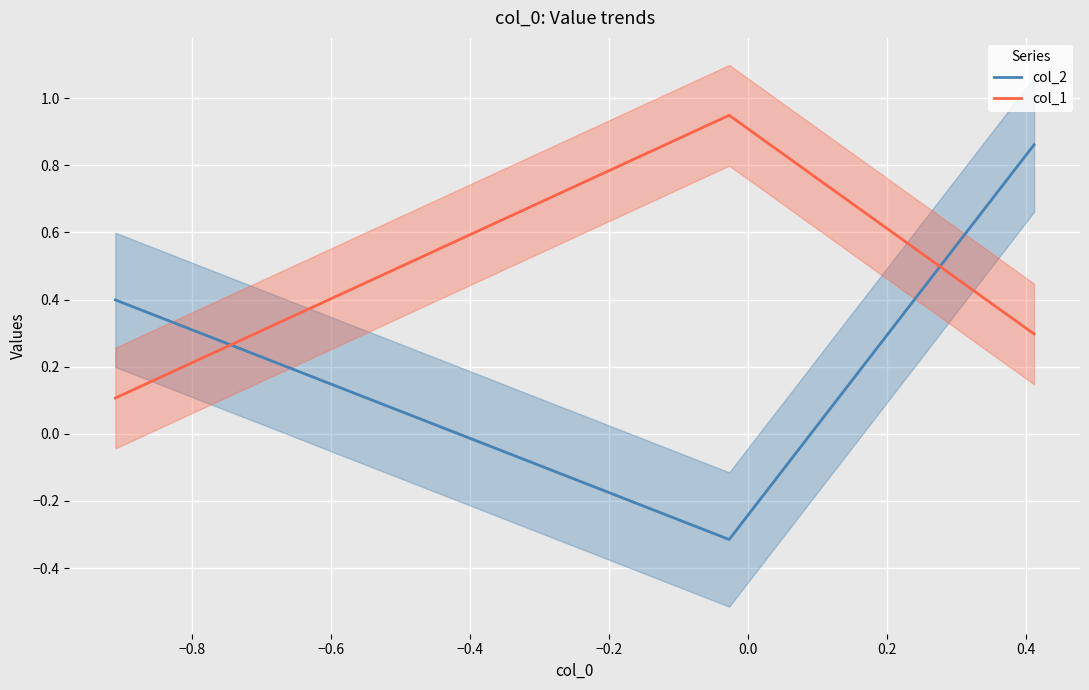

What is the minimum value for col_2?

-0.3